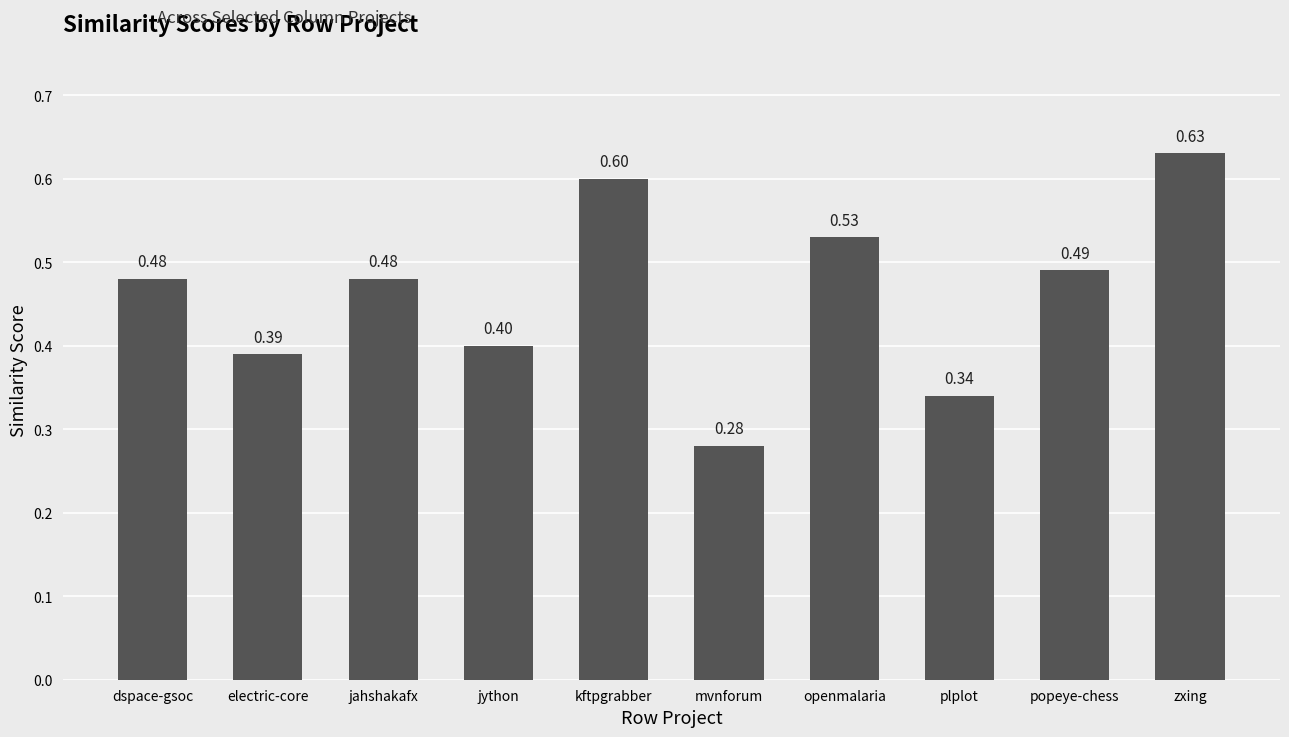

What is the label of the 6th bar from the left?

mvnforum